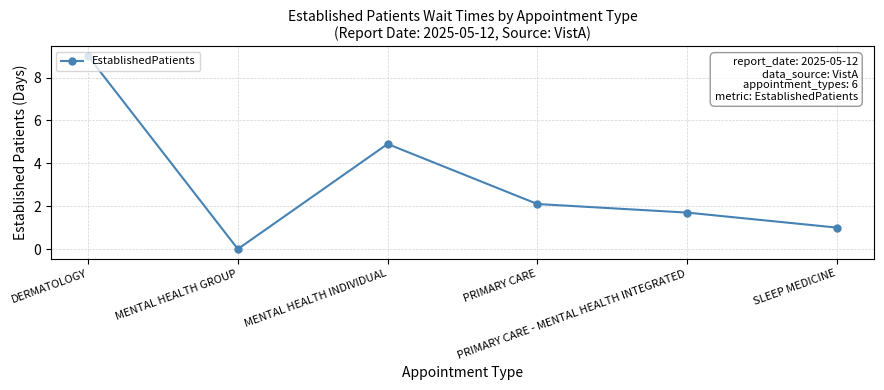

Is it true that the value at MENTAL HEALTH GROUP is -4.2?

False